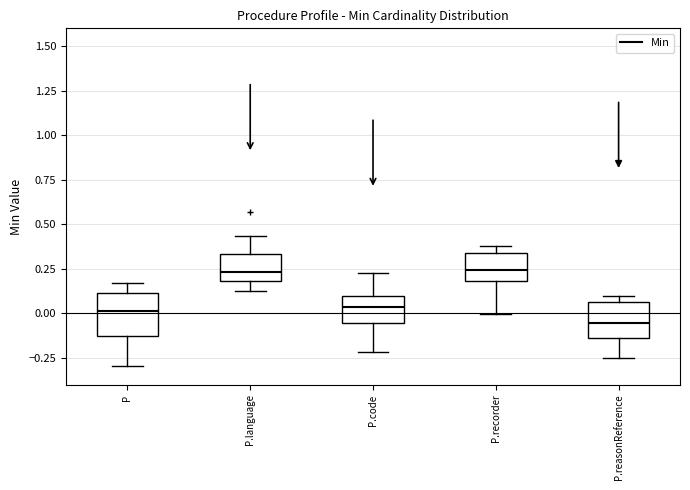

Reading left to right, transcribe this box plot: for each box, give where its median line is, the range the box spans, and where its two whiskers end, as read against the y-axis. The values are not printed on the chart, so give them approximately, as read against the axis.

P: median 0.00, box -0.15 to 0.10, whiskers -0.30 to 0.15
P.language: median 0.25, box 0.20 to 0.35, whiskers 0.10 to 0.45
P.code: median 0.05, box -0.05 to 0.10, whiskers -0.20 to 0.20
P.recorder: median 0.25, box 0.20 to 0.35, whiskers 0.00 to 0.40
P.reasonReference: median -0.05, box -0.15 to 0.05, whiskers -0.25 to 0.10